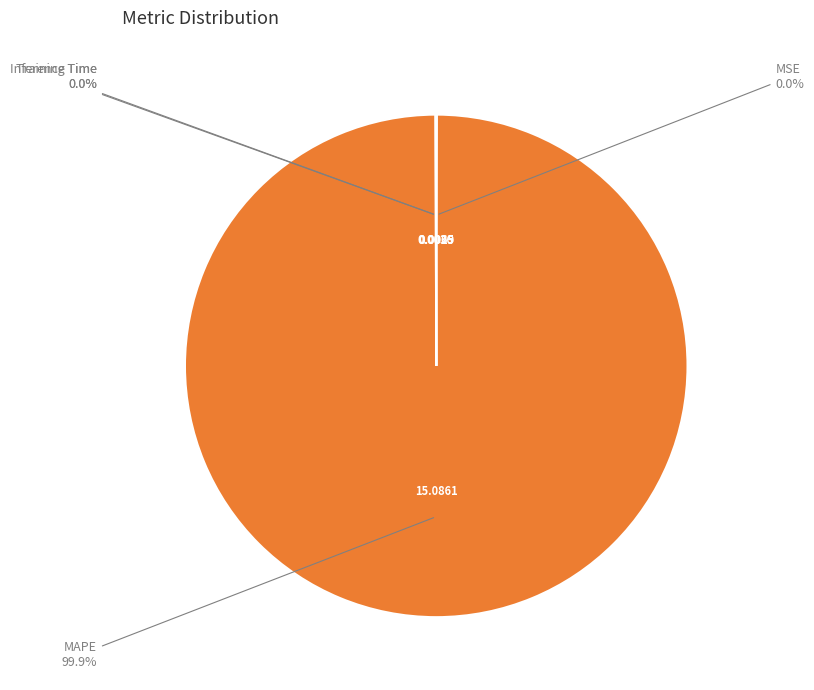

Is there any slice that represents more than half of the pie?

Yes